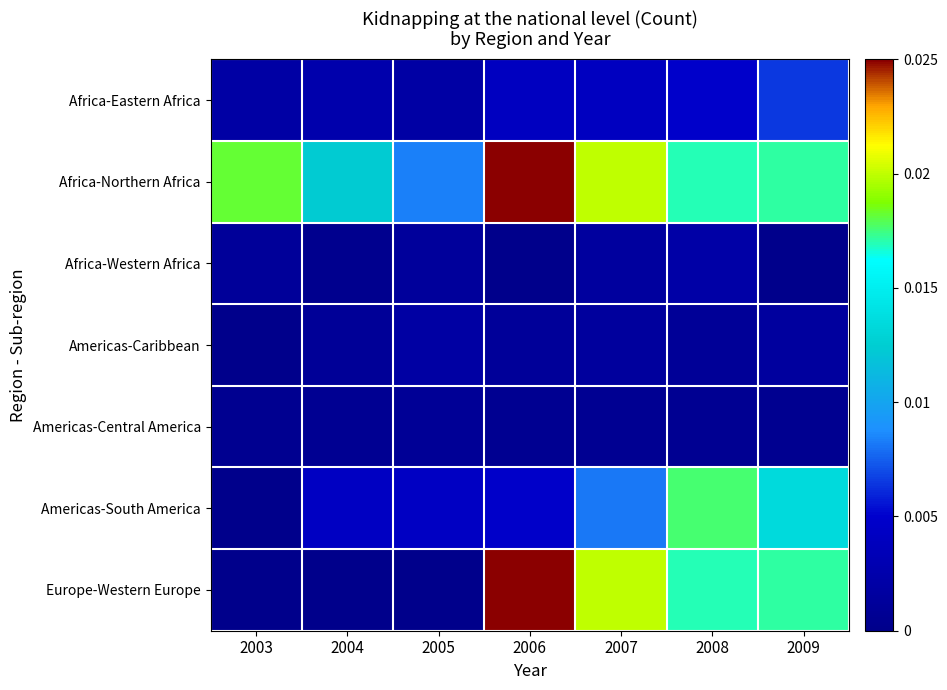

Which series has the largest range (max minus min)?

Europe-Western Europe